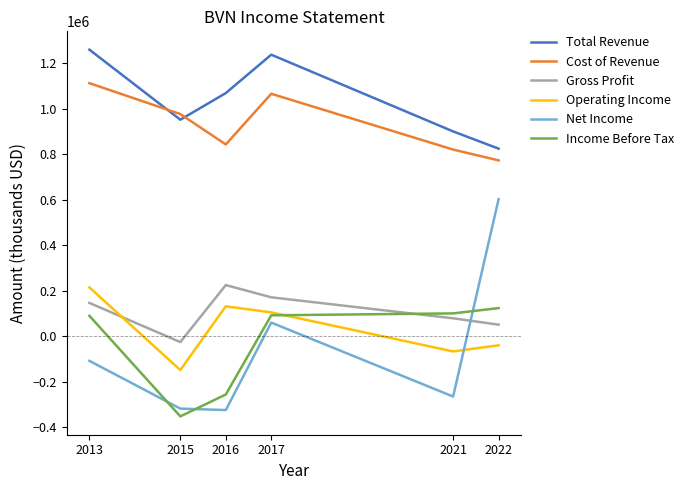

What is the greatest value displayed?

1259600